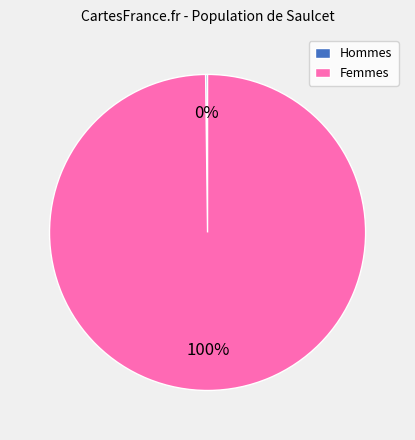

Is it true that Femmes is 100% of the pie?

True